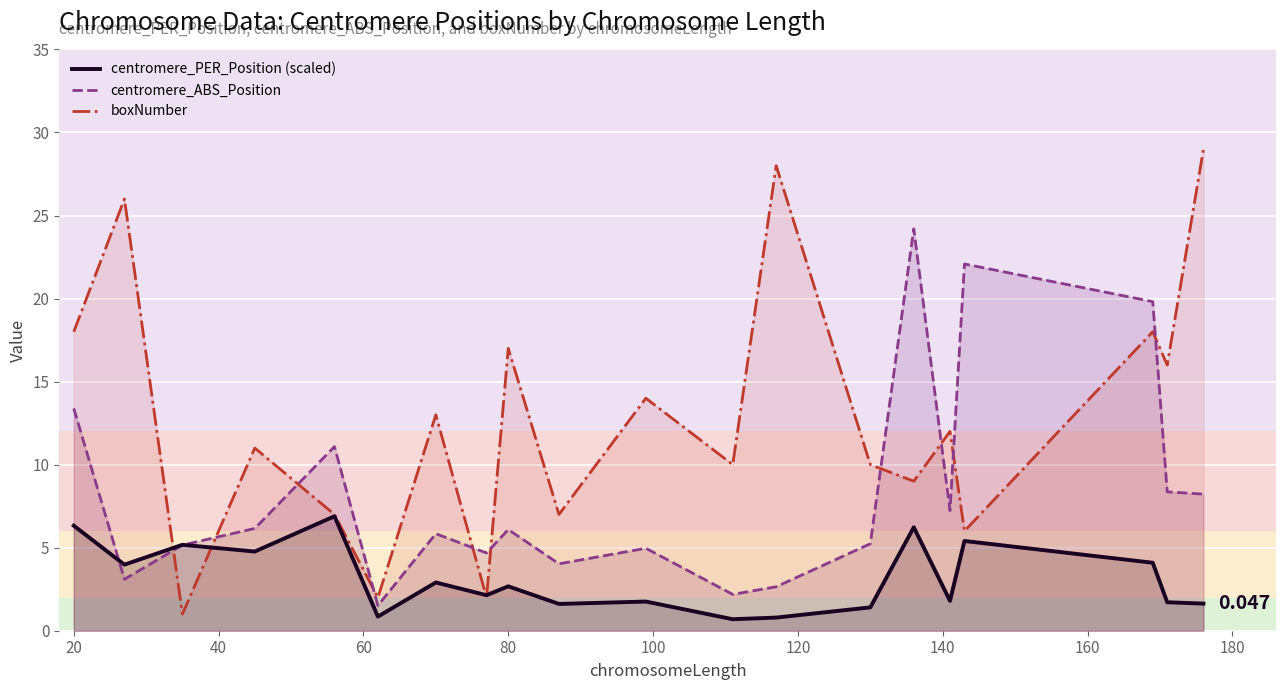

Which series has the largest total across all categories?

boxNumber